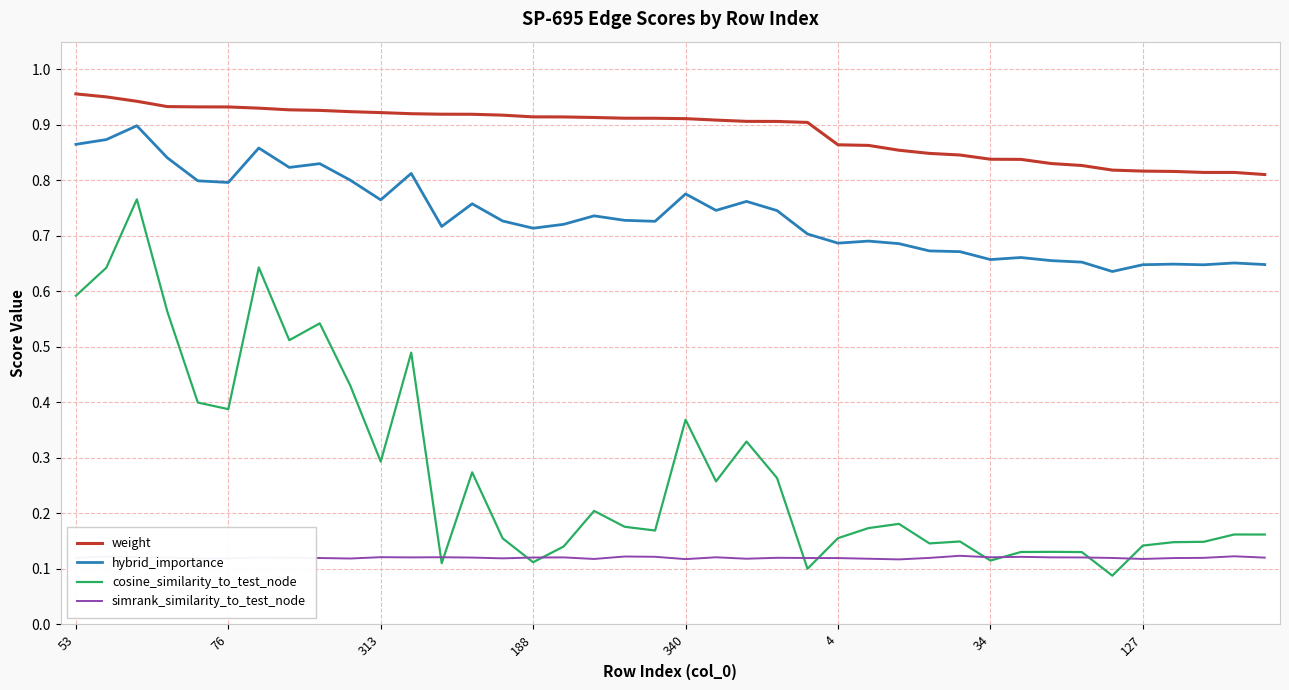

Which series has the largest total across all categories?

weight